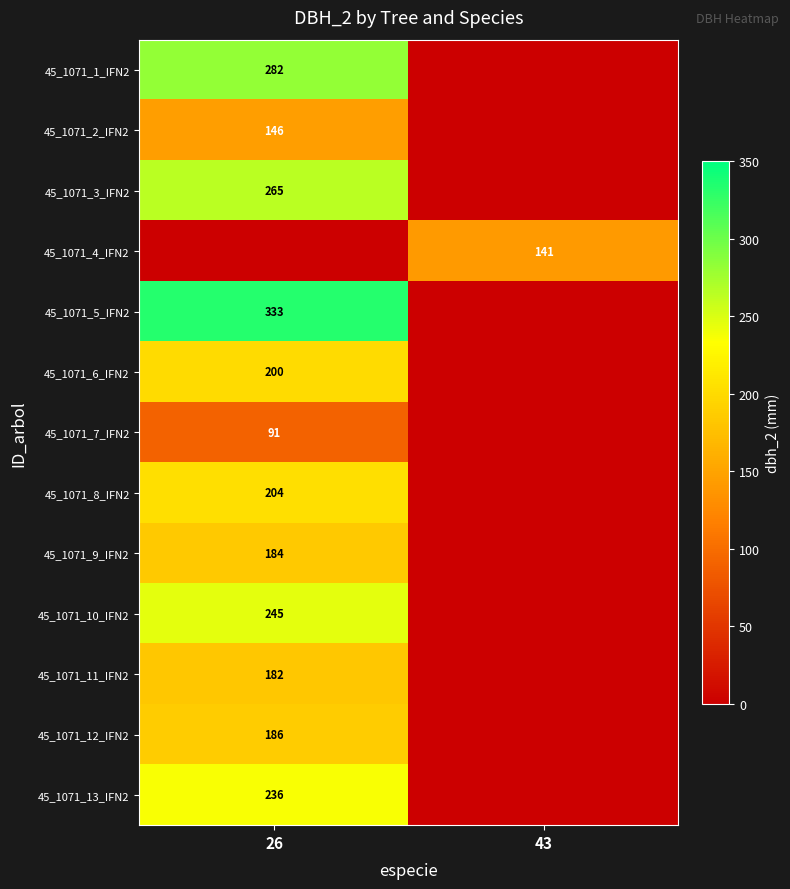

The value of 45_1071_7_IFN2 at 26 is 91. True or false?

True